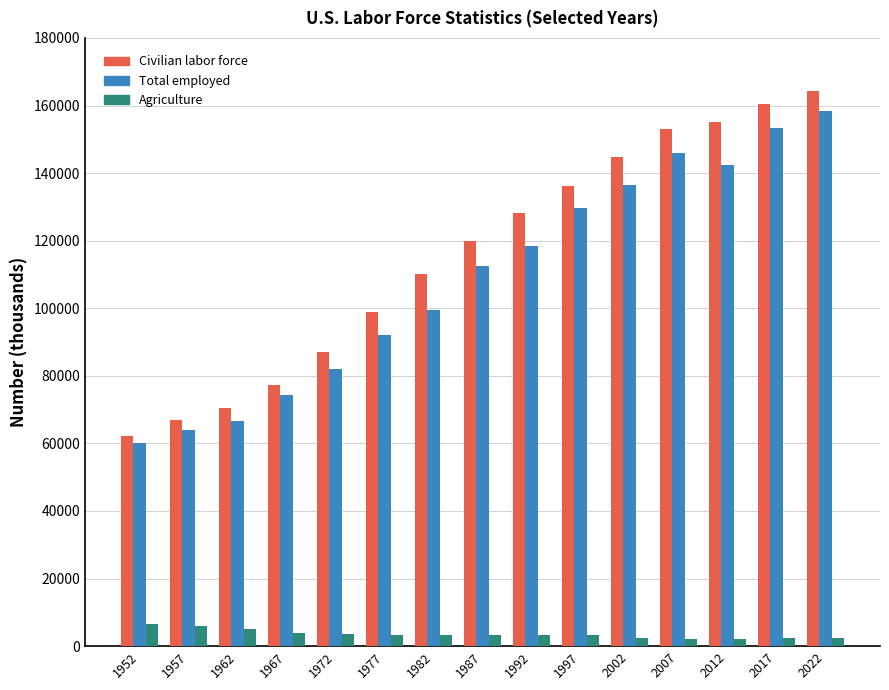

How many distinct data groups are displayed?

3